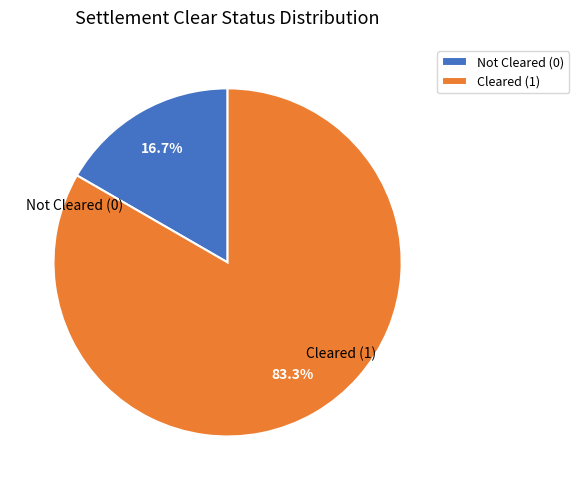

How many segments does this pie chart have?

2